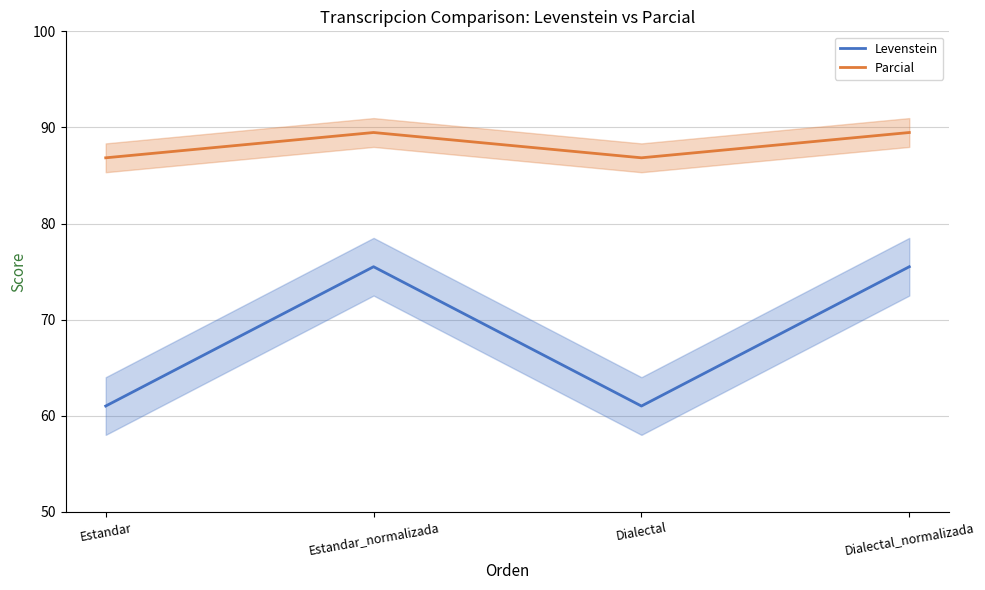

Which series has the widest spread of values?

Levenstein